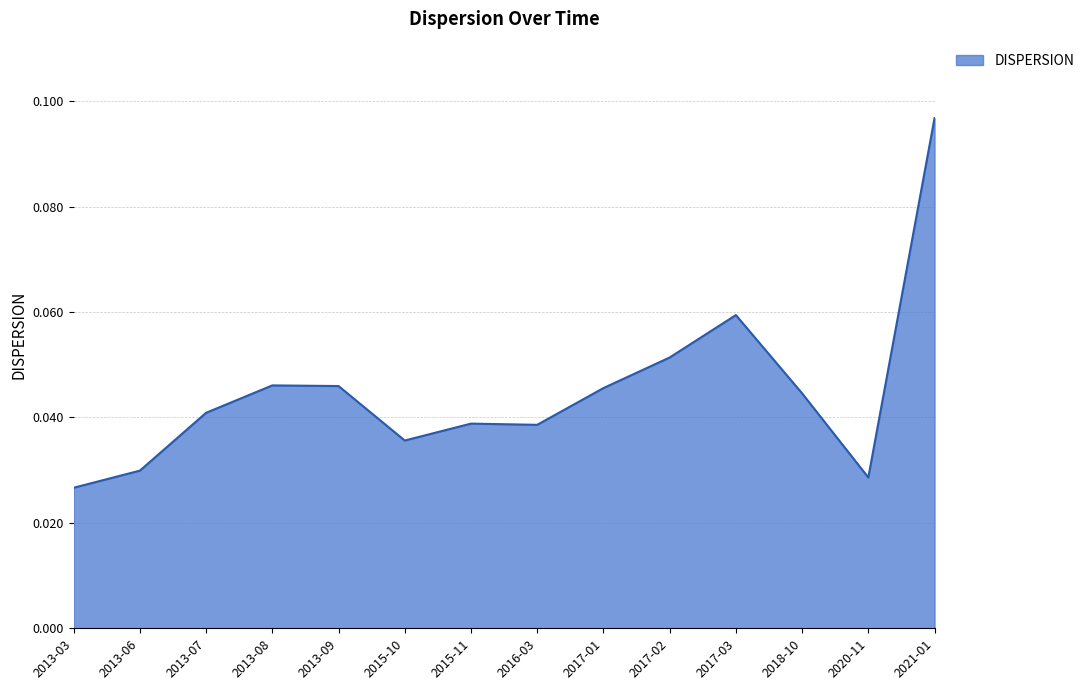

What position from the right is 2015-11?

8